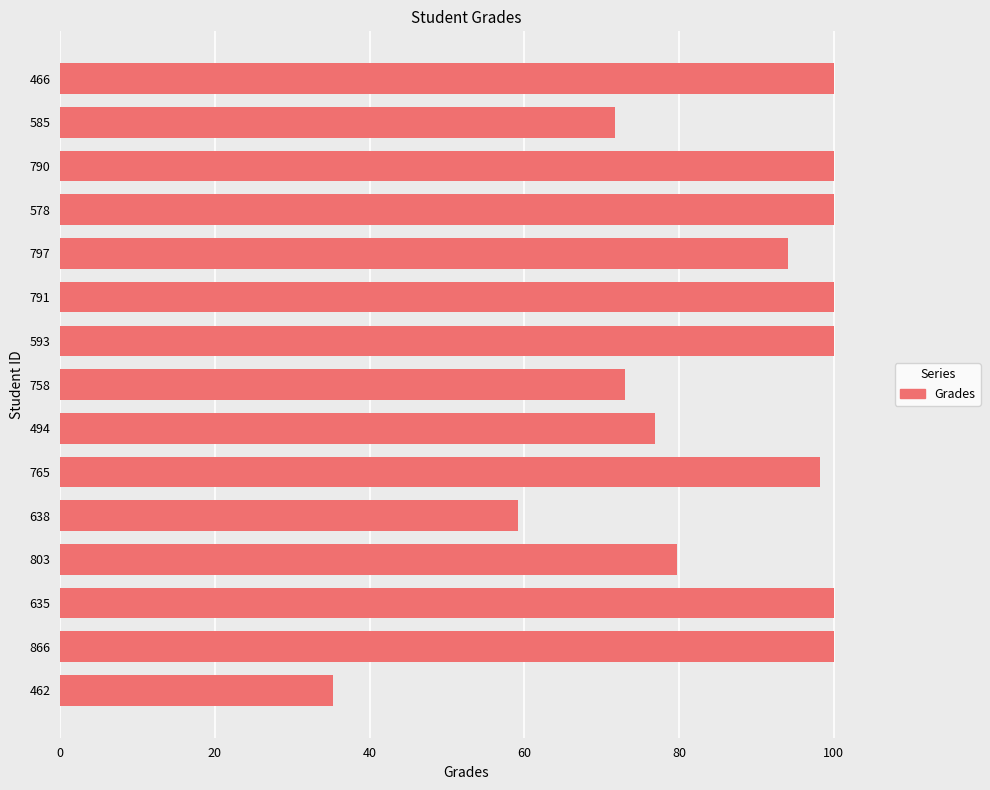

The chart shows a value of 98.2 at 765. True or false?

True